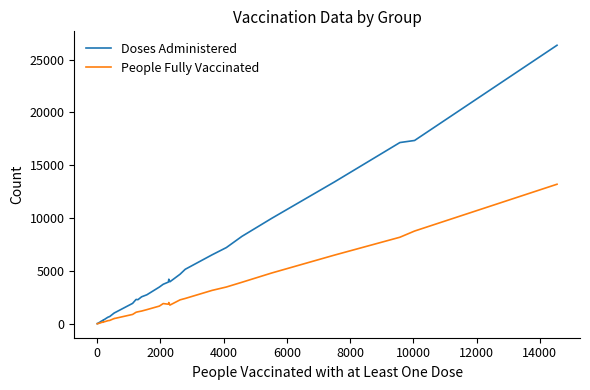

What is the maximum value shown in the chart?

26352